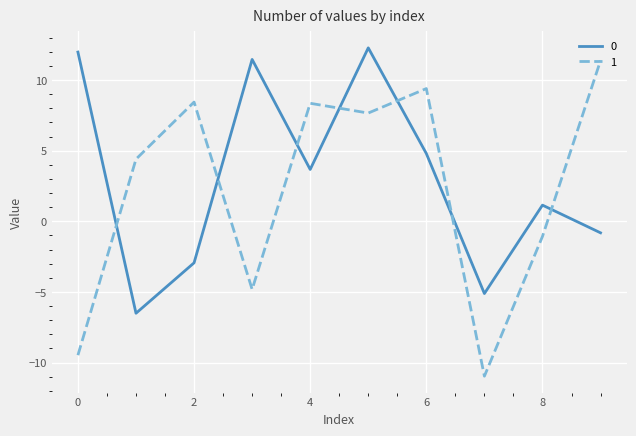

True or false: 0 has more than 1 points higher than both neighbors.

True